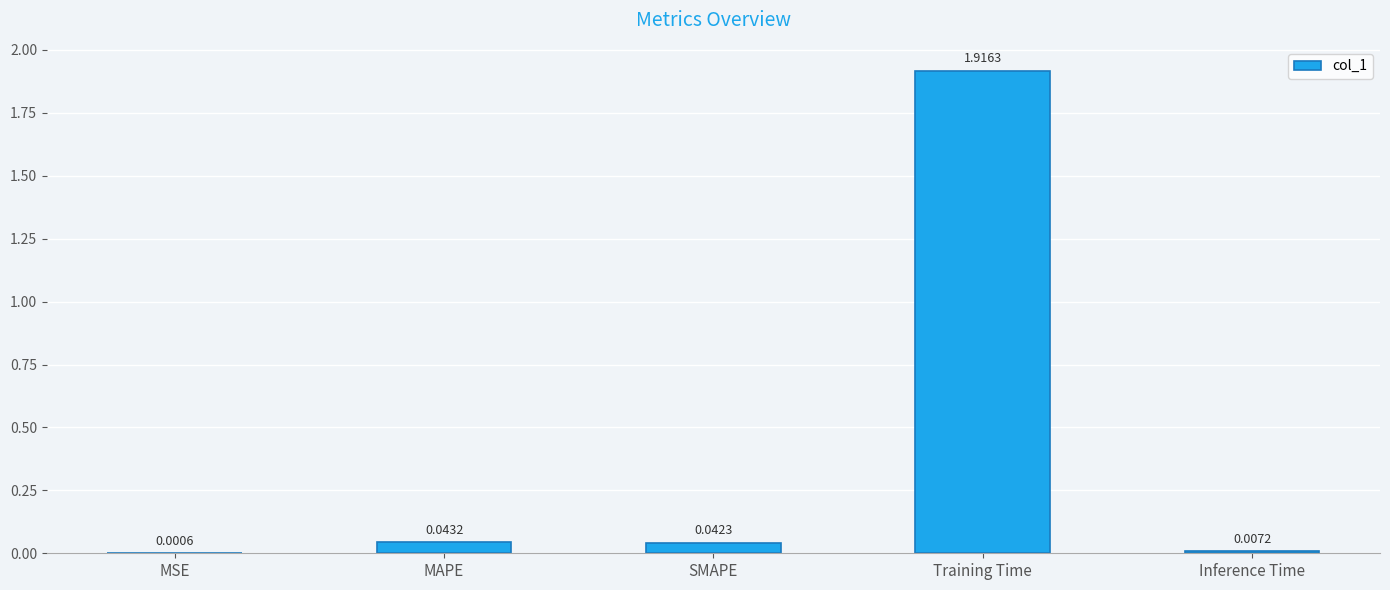

At which category does the chart reach its peak across all series?

Training Time